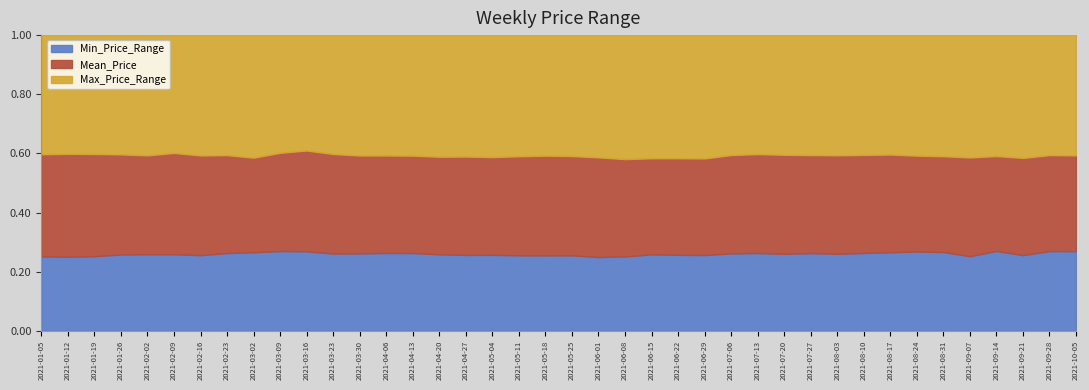

How many values in the Max_Price_Range series exceed 65?

22